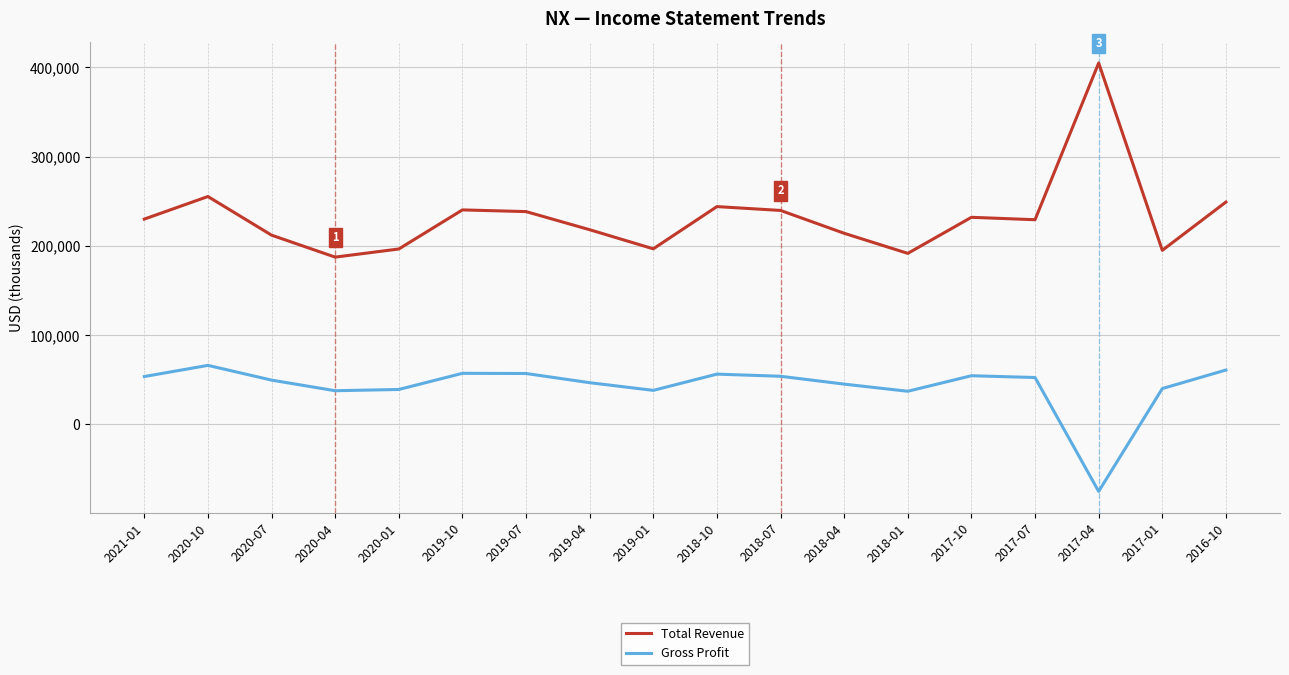

What is the difference between the maximum and minimum values in the Total Revenue series?

217500